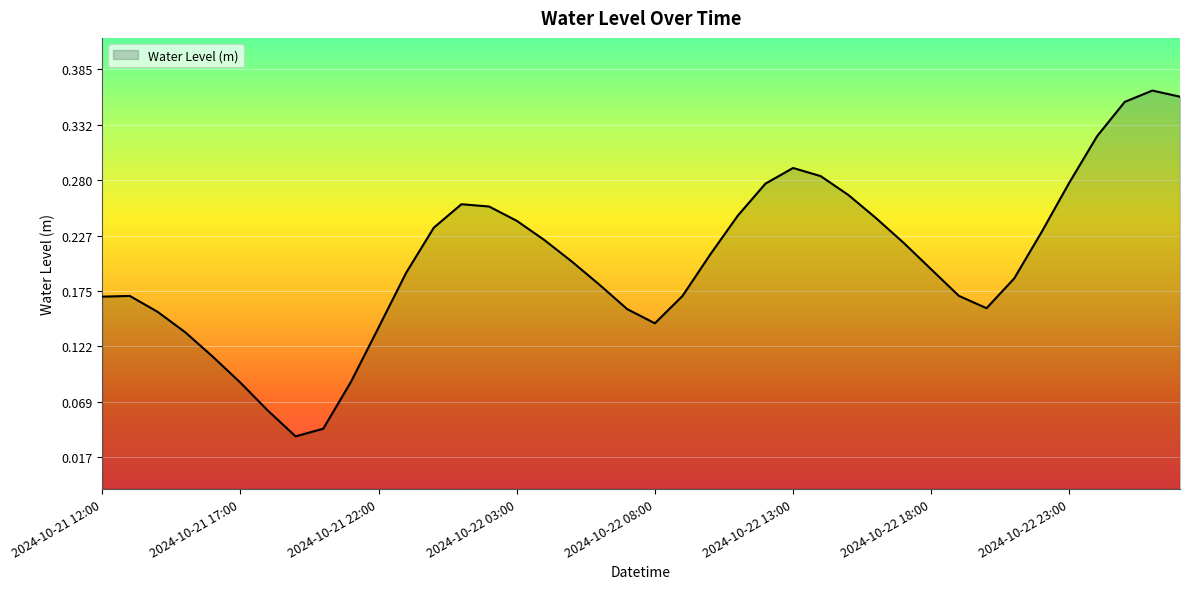

What is the label of the 17th point from the right?

2024-10-22 11:00